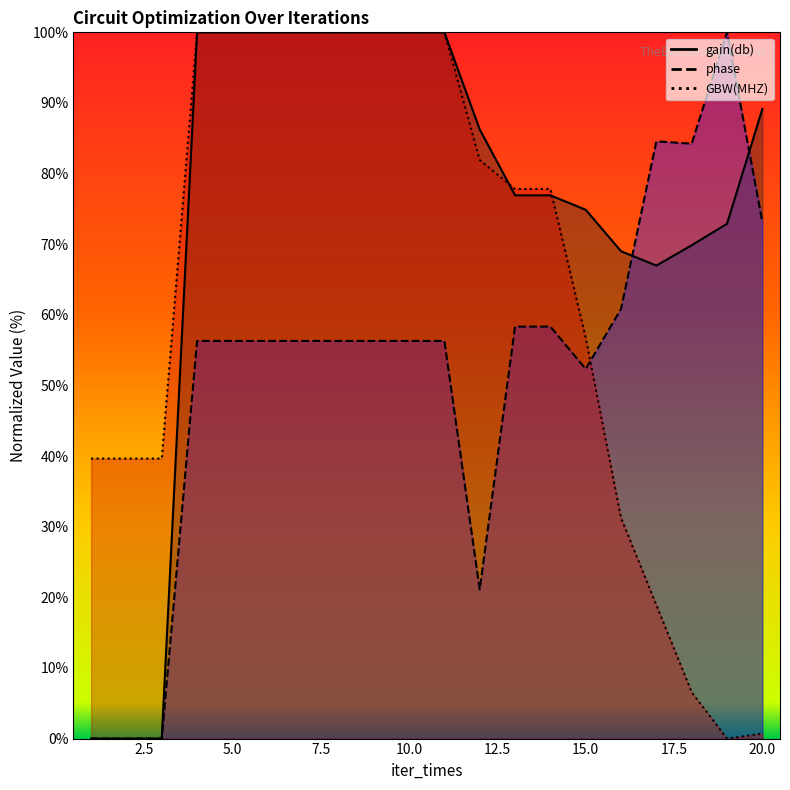

At how many categories does at least one series exceed 83?

13